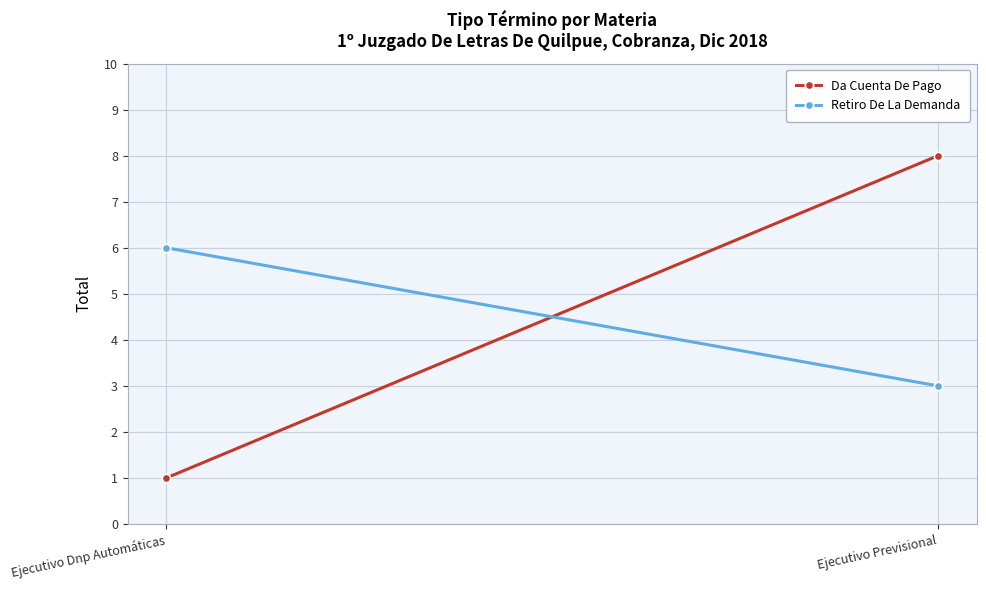

Reading left to right, what are all the values shown in this chart?

Da Cuenta De Pago: 1	8
Retiro De La Demanda: 6	3